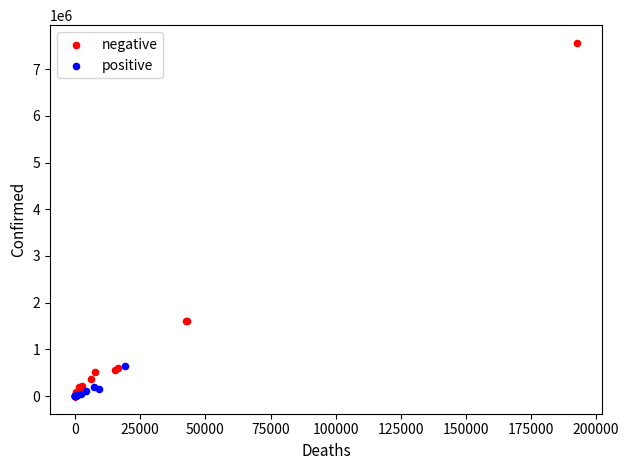

What are all the series names shown in the legend?

negative, positive